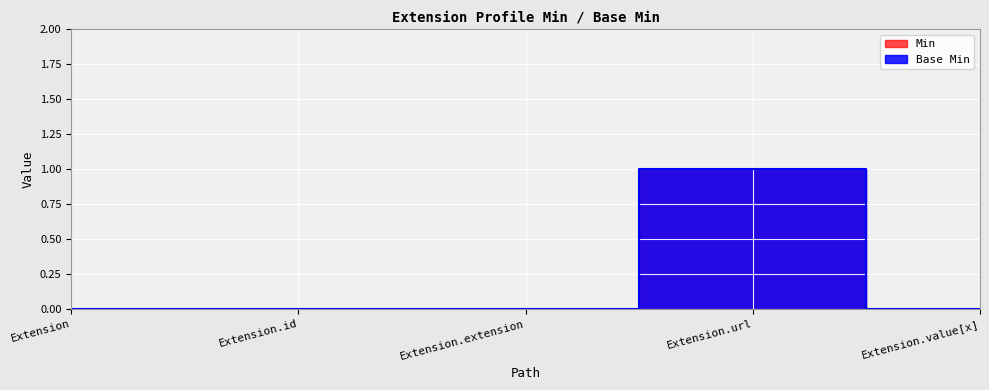

What is the value of the Base Min point at the 4th from the left?

1